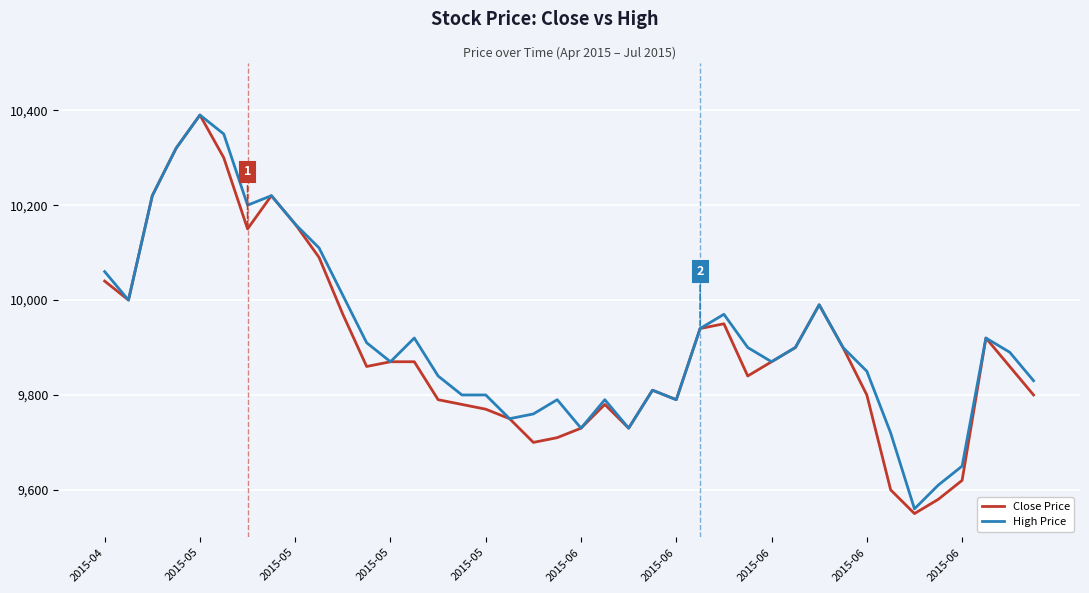

What is the minimum value shown in the chart?

9550